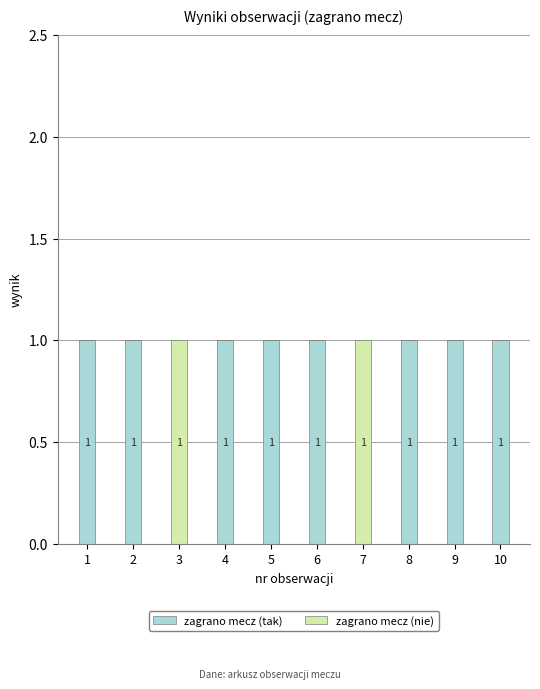

How many zagrano mecz (tak) values are between 1 and 2?

8